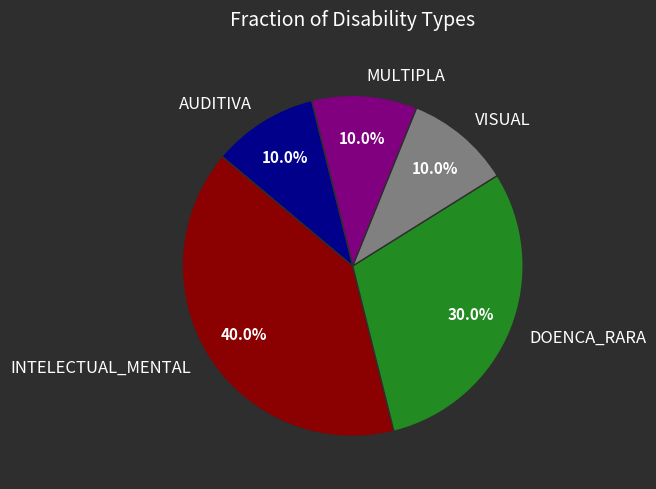

Which slice is the largest?

INTELECTUAL_MENTAL